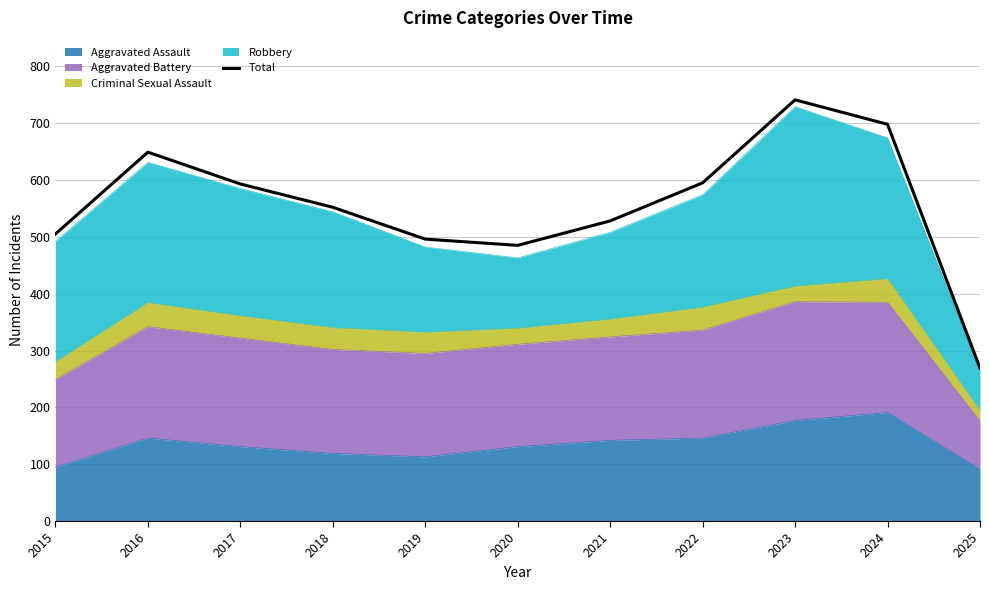

True or false: the data has more than 1 interior local peaks.

True